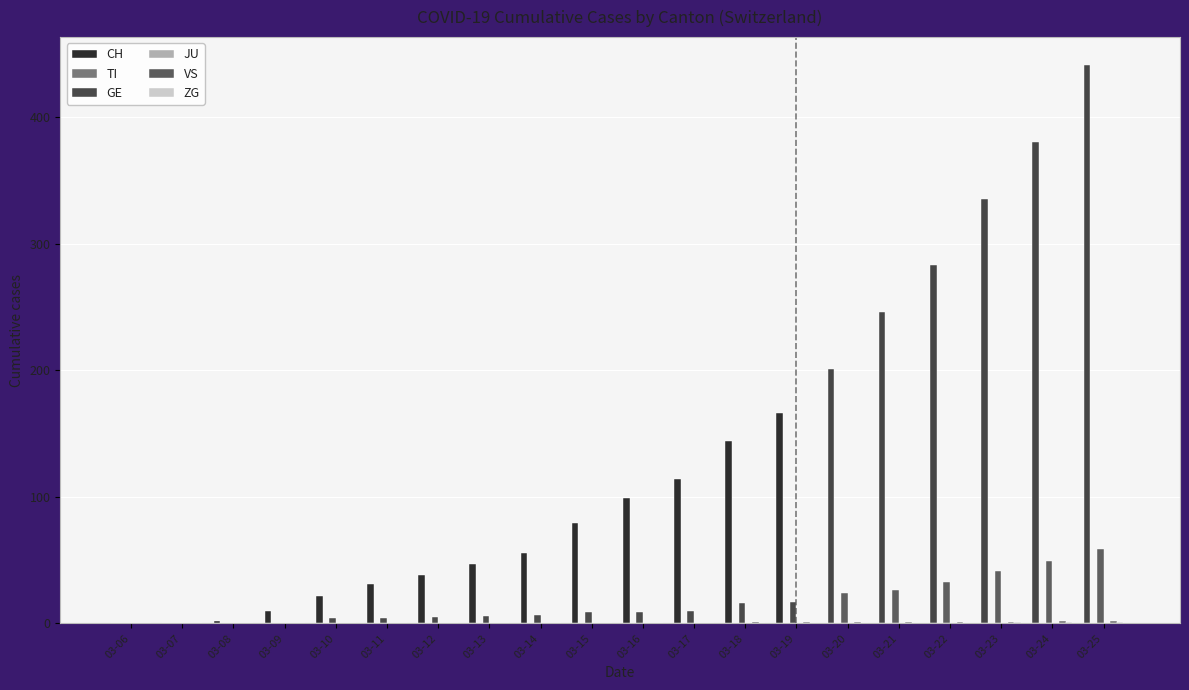

Which category has the lowest value in the JU series?

03-06